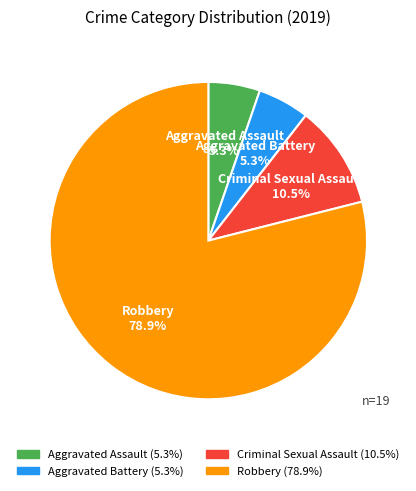

To the nearest percent, what is the difference between the largest and smallest slice percentages?

74%